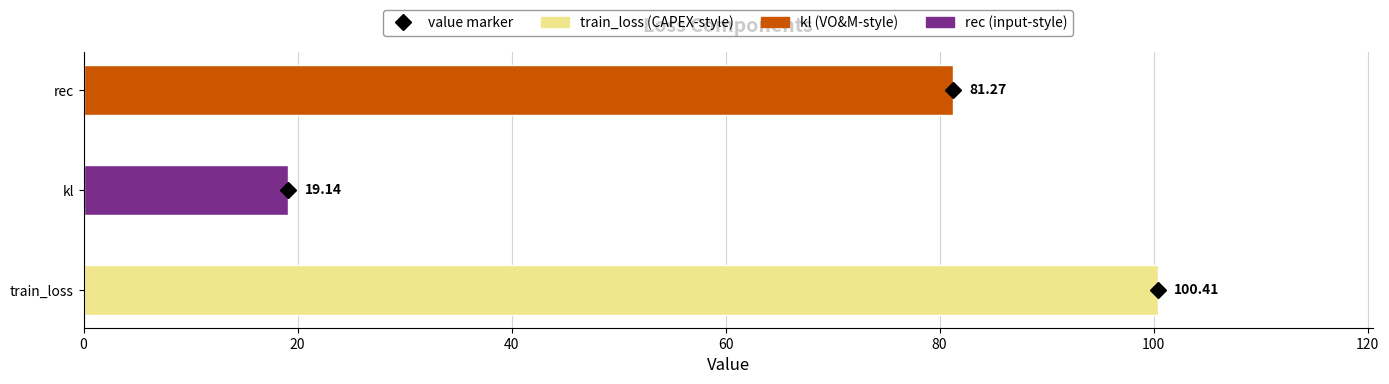

How many data points are less than 81?

1